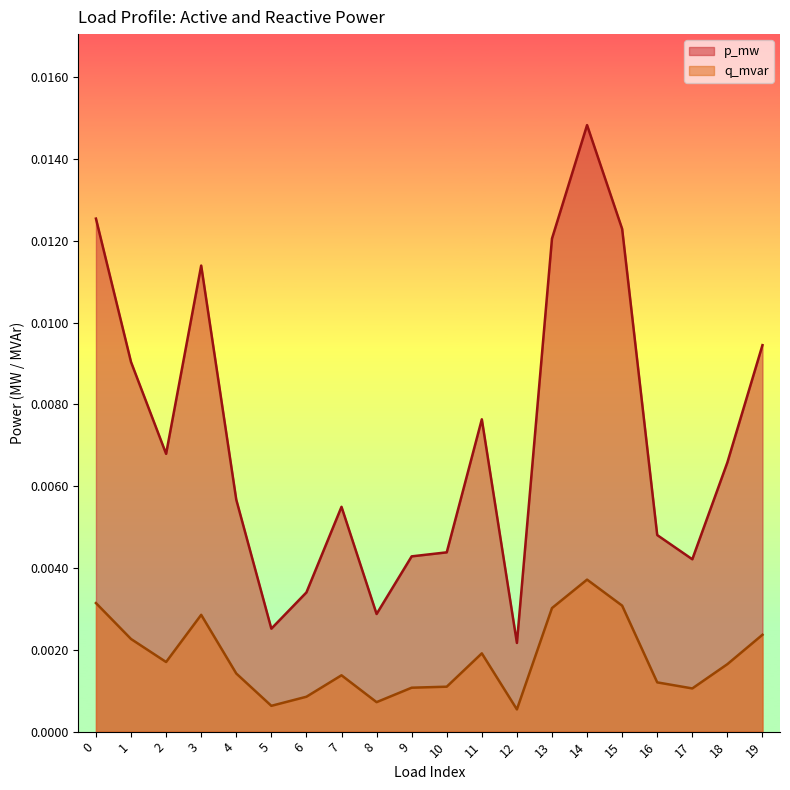

What are all the series names shown in the legend?

p_mw, q_mvar